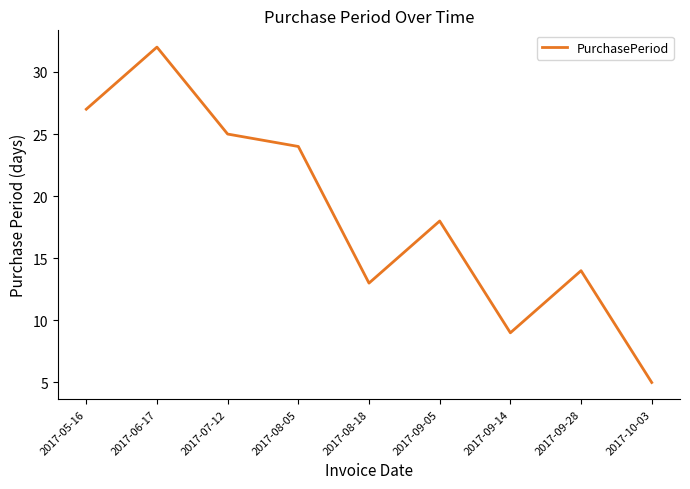

True or false: the data shows 37 at 2017-07-12.

False